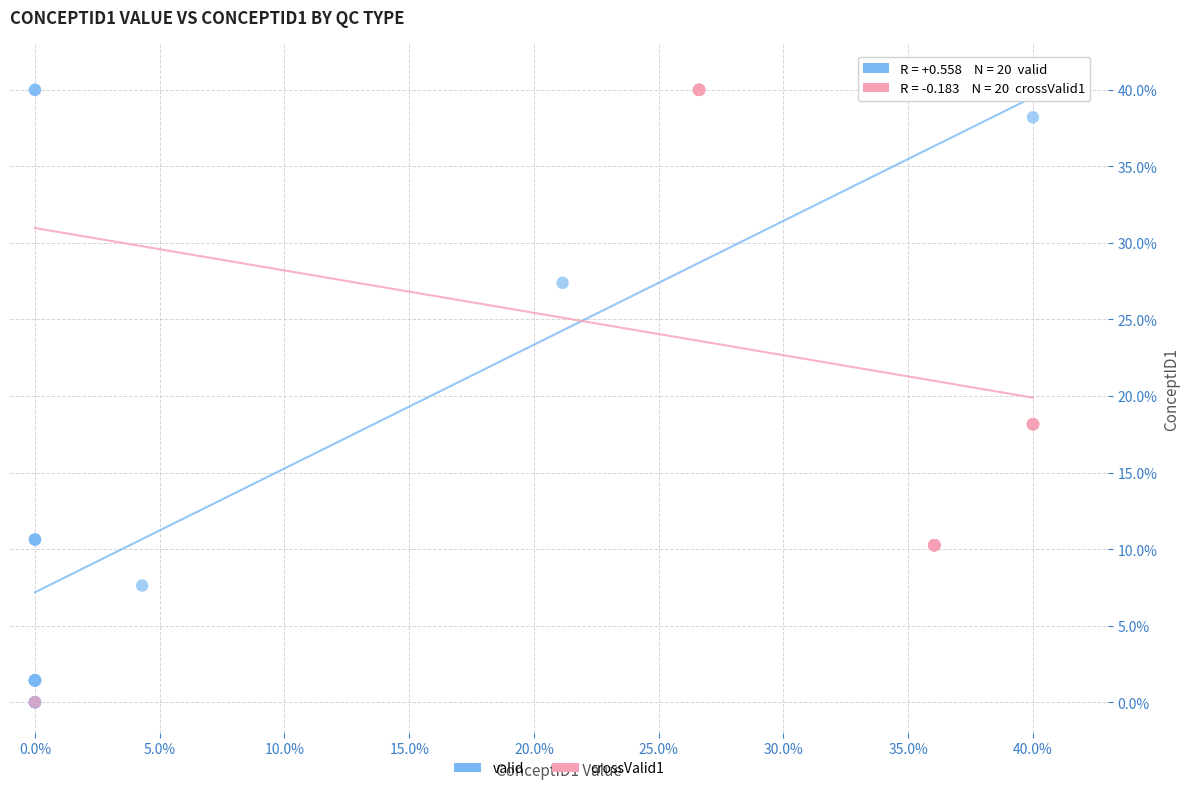

What are all the series names shown in the legend?

valid, crossValid1